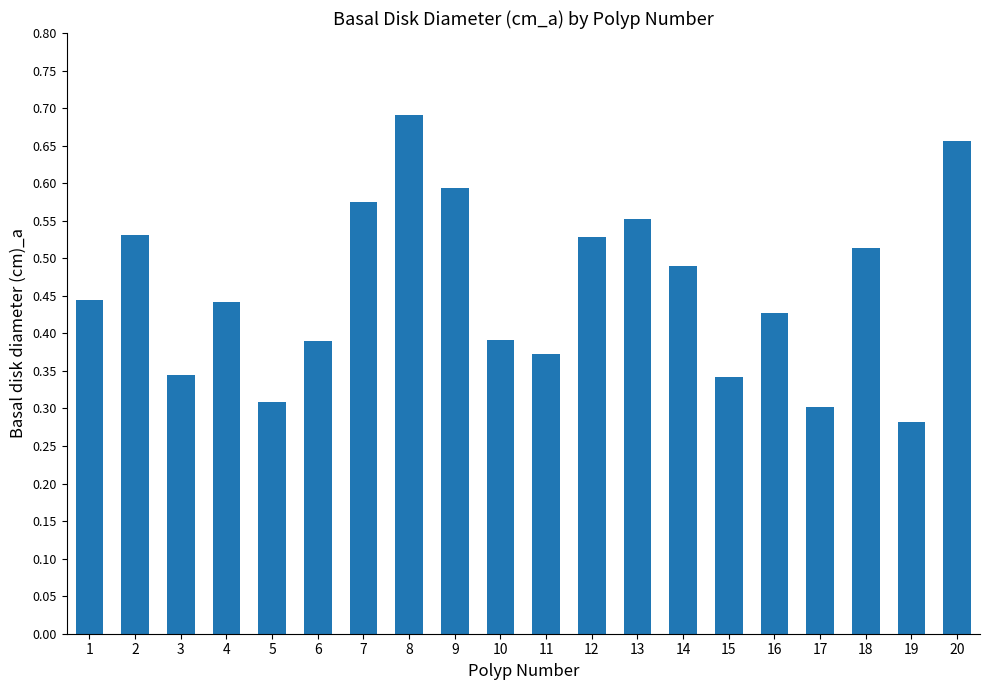

At which category does the chart reach its peak across all series?

8